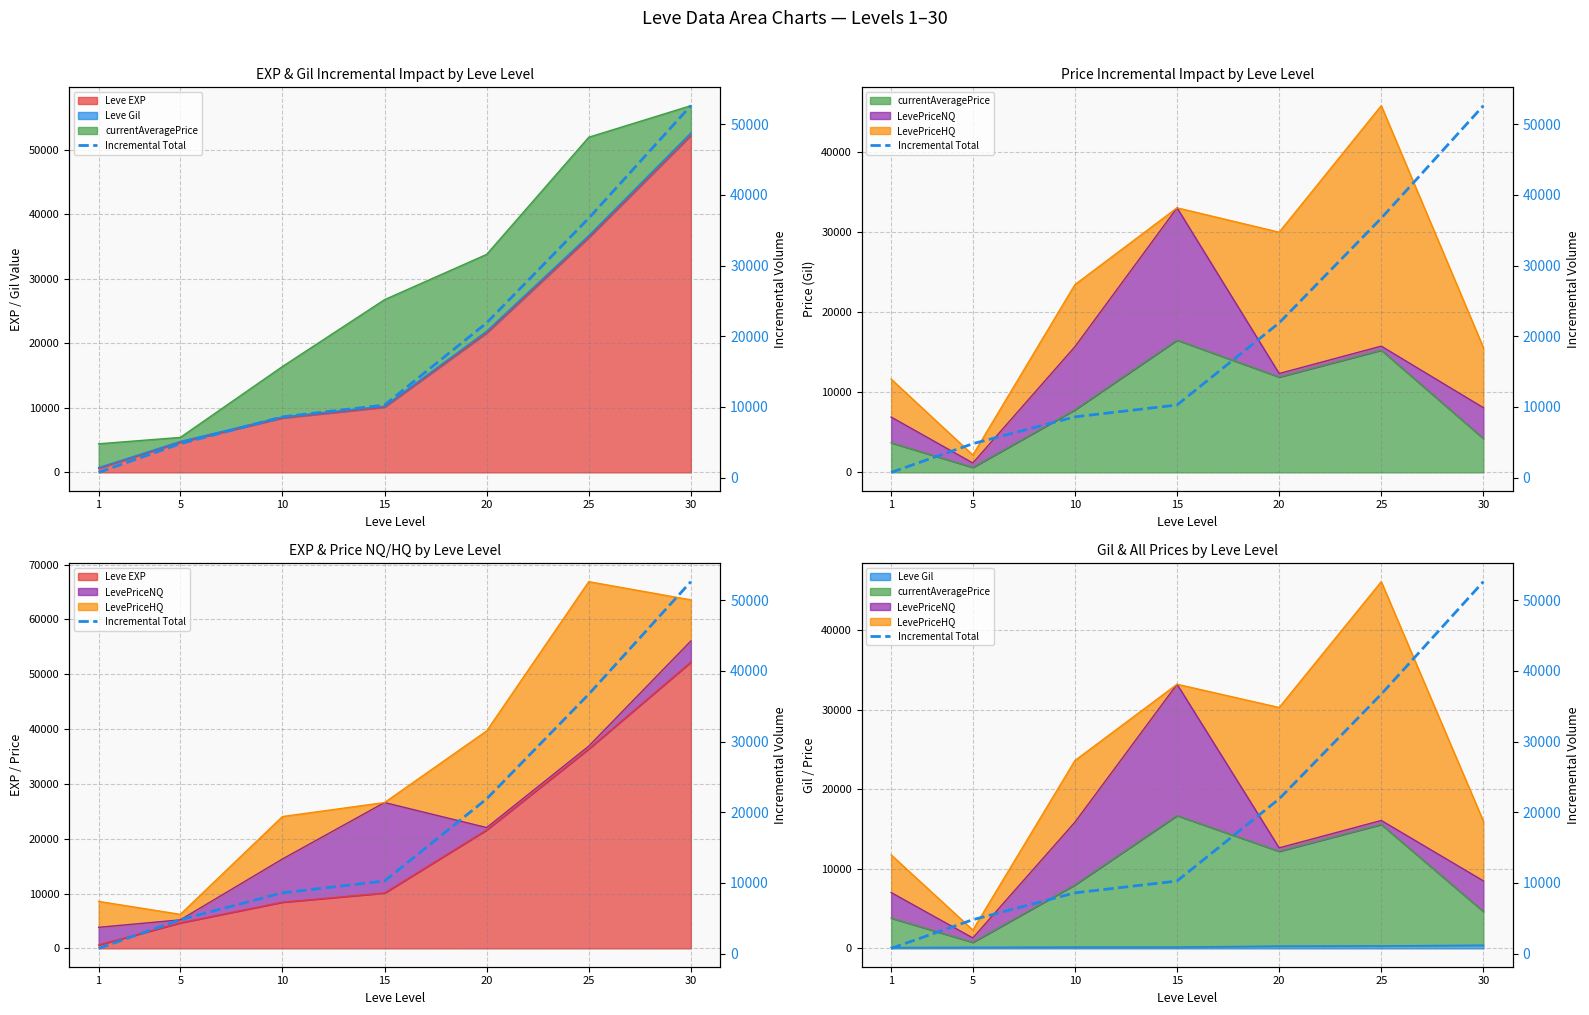

Does the chart display data point markers on the line(s)?

No